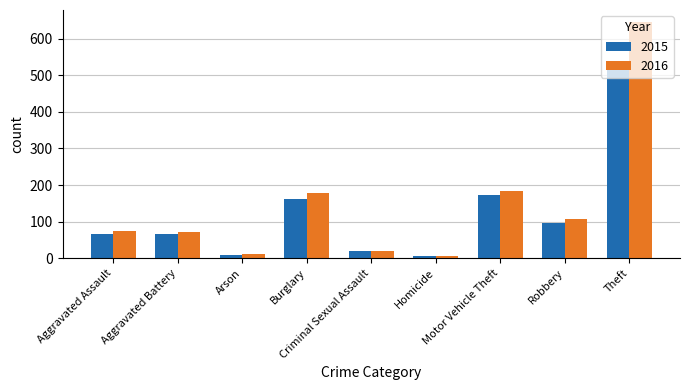

What is the maximum value for 2016?

646